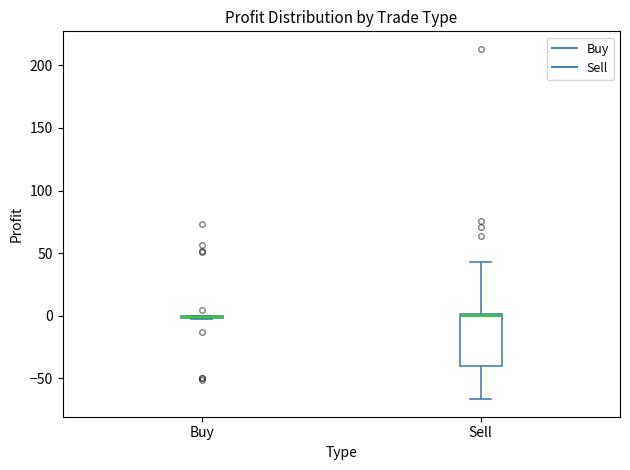

Reading left to right, transcribe this box plot: for each box, give where its median line is, the range the box spans, and where its two whiskers end, as read against the y-axis. The values are not printed on the chart, so give them approximately, as read against the axis.

Buy: box collapsed to a line at 0, whiskers -5 to 0
Sell: median 0 (just below the box's upper edge), box -40 to 0, whiskers -65 to 45